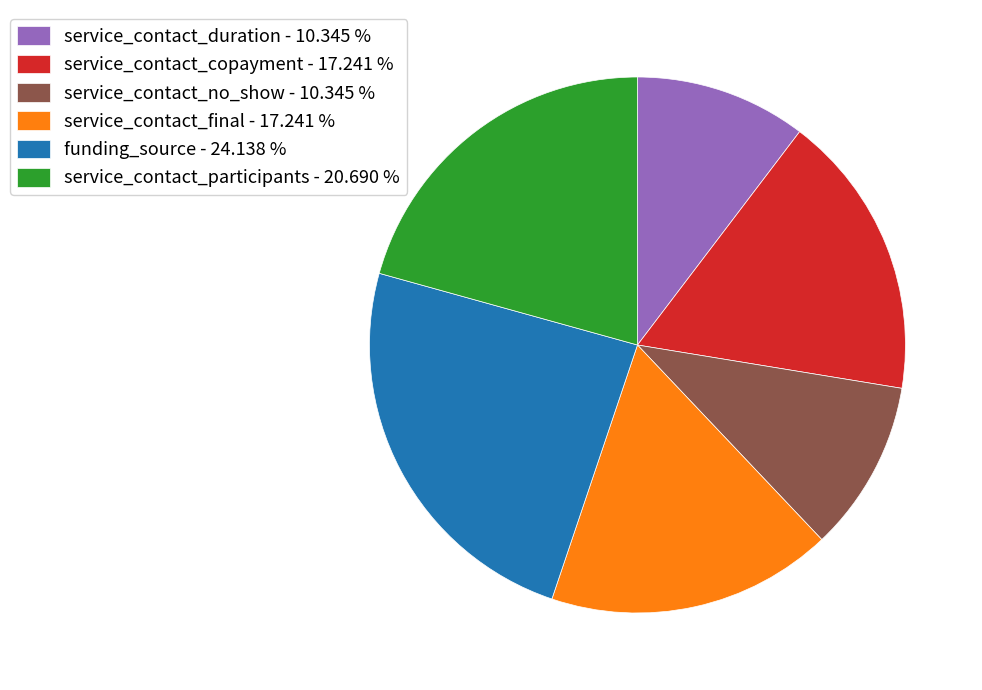

Which has a higher value, funding_source - 24.138 % or service_contact_copayment - 17.241 %?

funding_source - 24.138 %